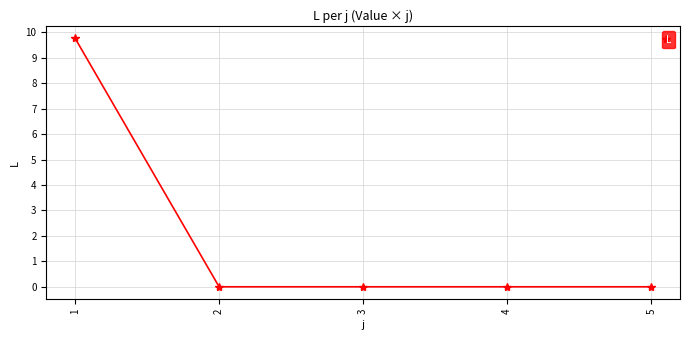

What is the difference between the maximum and second lowest values?

9.8